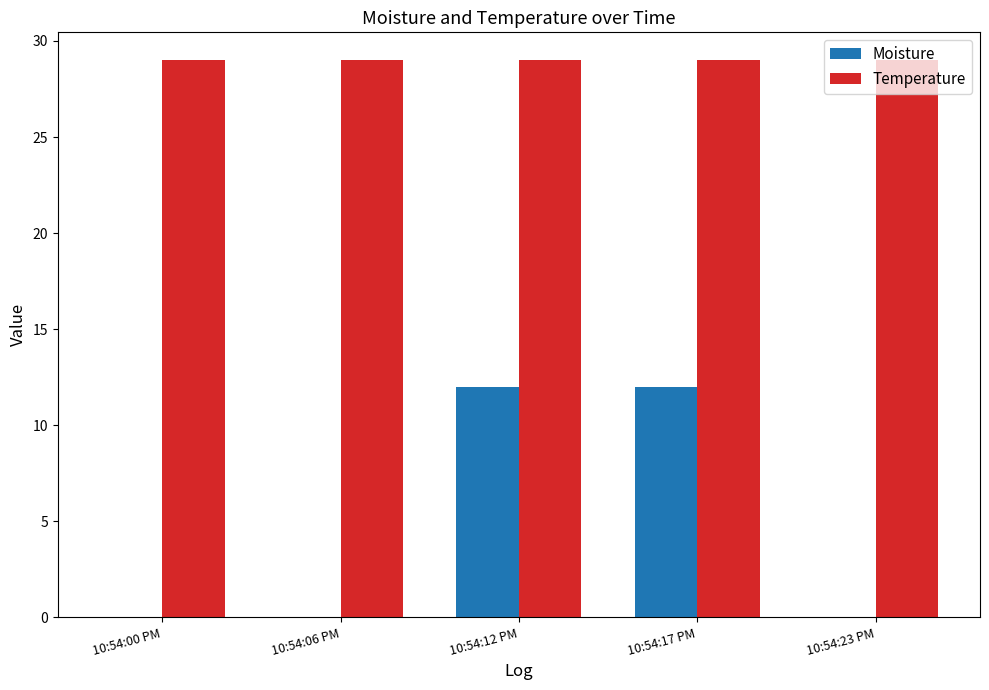

Which series has the largest total across all categories?

Temperature